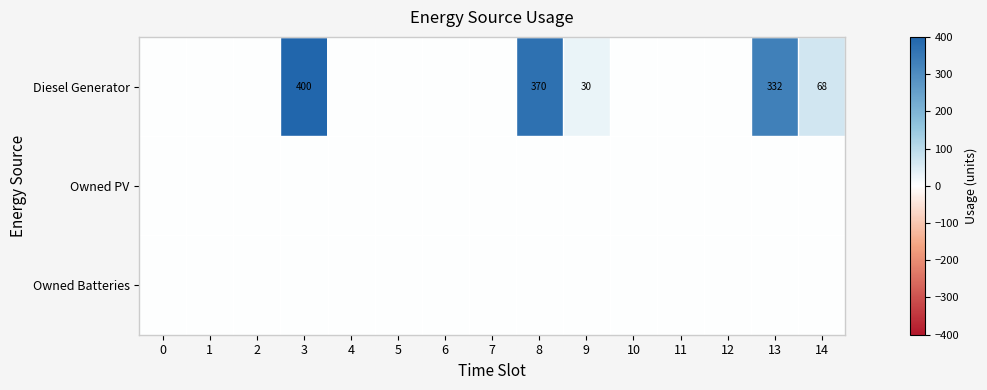

True or false: Diesel Generator has a value of 370 at 8.

True